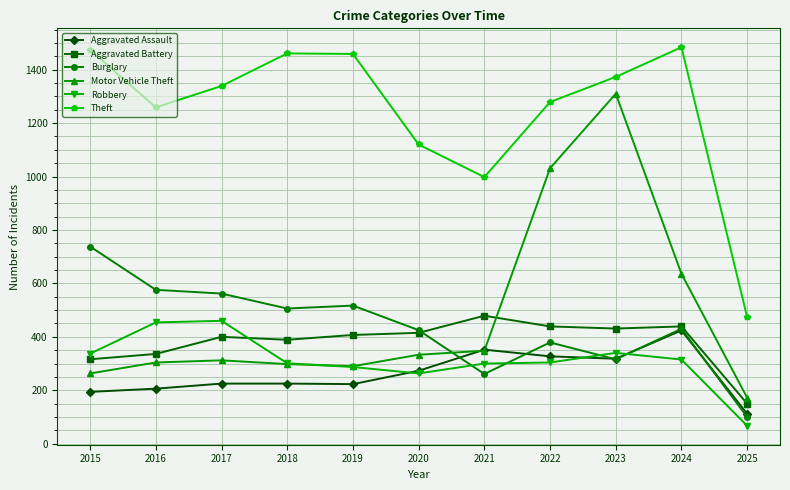

True or false: Motor Vehicle Theft has more than 0 points higher than both neighbors.

True